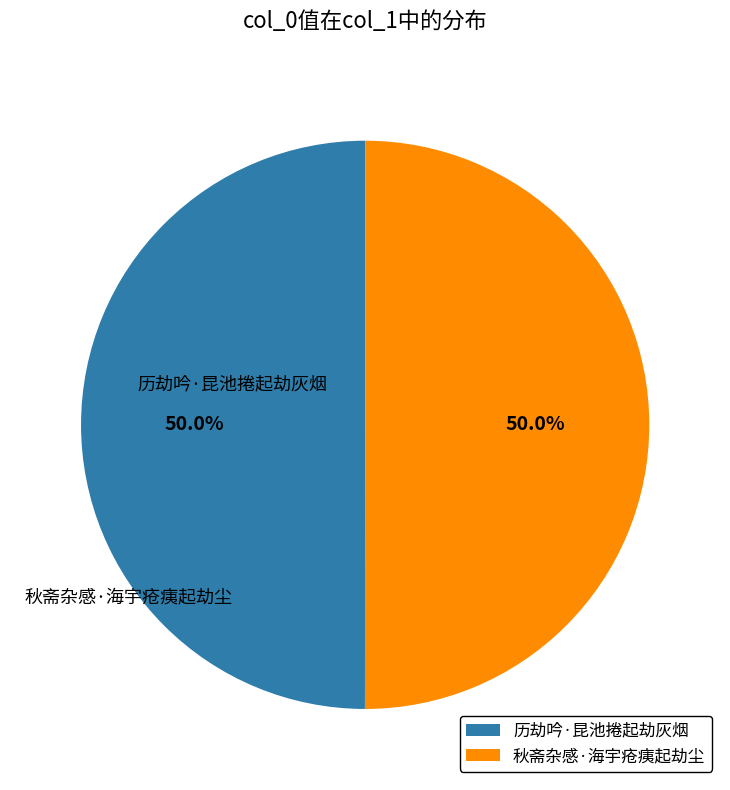

How many slices are in this pie chart?

2